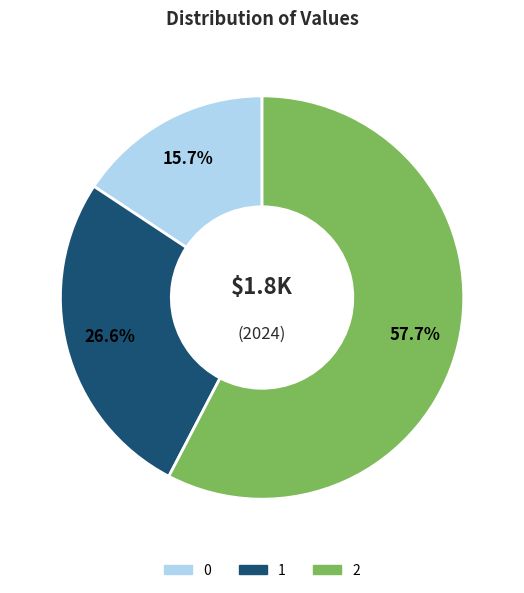

Is it true that 0 is 16% of the pie?

True